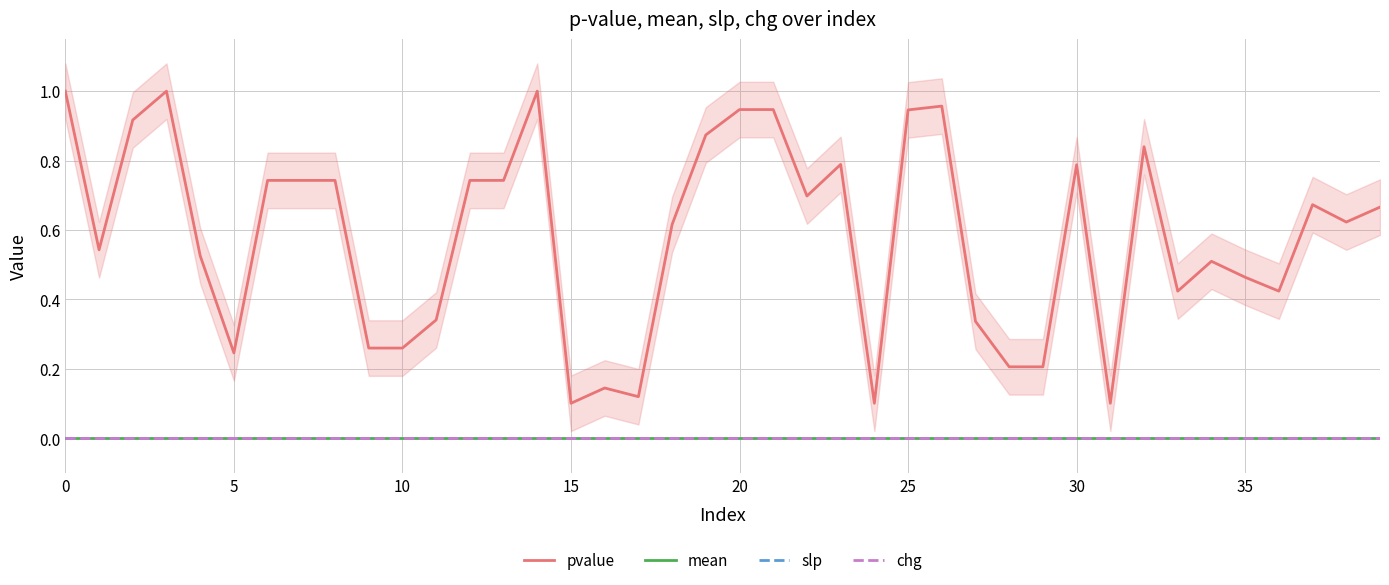

True or false: slp and mean cross at least once.

False